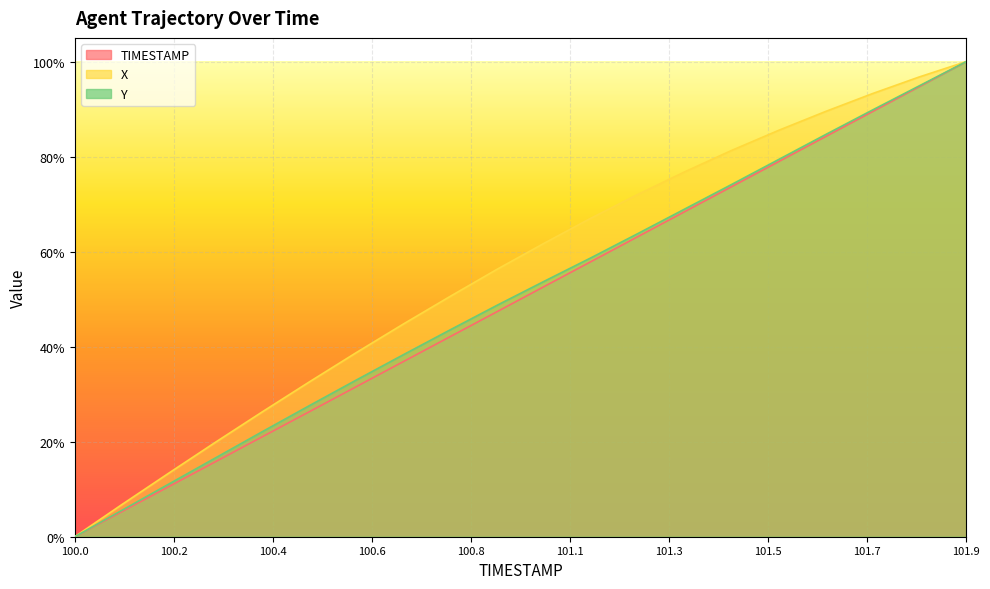

Reading right to left, extract all data points from this chart.

X: 1.0	1.0	0.9	0.9	0.9	0.8	0.8	0.7	0.7	0.6	0.6	0.5	0.4	0.4	0.3	0.3	0.2	0.1	0.1	0.0
Y: 1.0	0.9	0.9	0.8	0.8	0.7	0.7	0.6	0.6	0.5	0.5	0.4	0.4	0.3	0.3	0.2	0.2	0.1	0.1	0.0
TIMESTAMP: 1.0	0.9	0.9	0.8	0.8	0.7	0.7	0.6	0.6	0.5	0.5	0.4	0.4	0.3	0.3	0.2	0.2	0.1	0.1	0.0